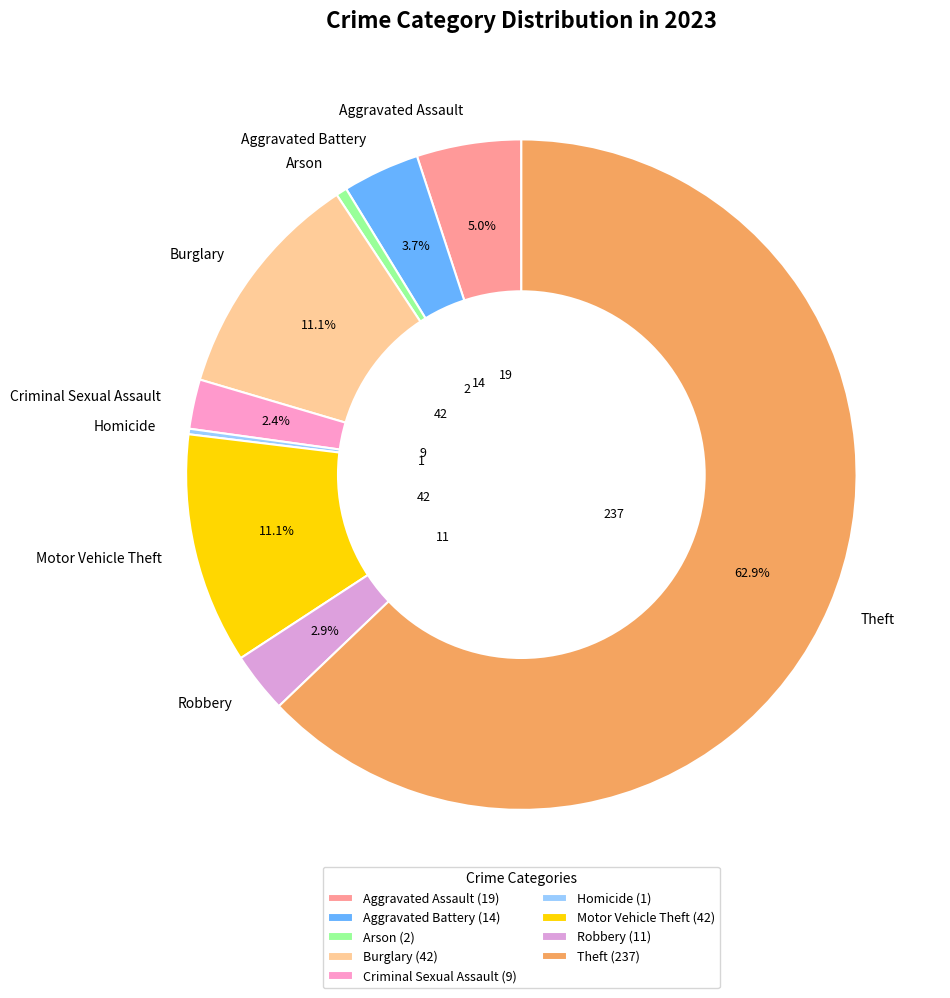

Which has a higher value, Aggravated Battery or Criminal Sexual Assault?

Aggravated Battery